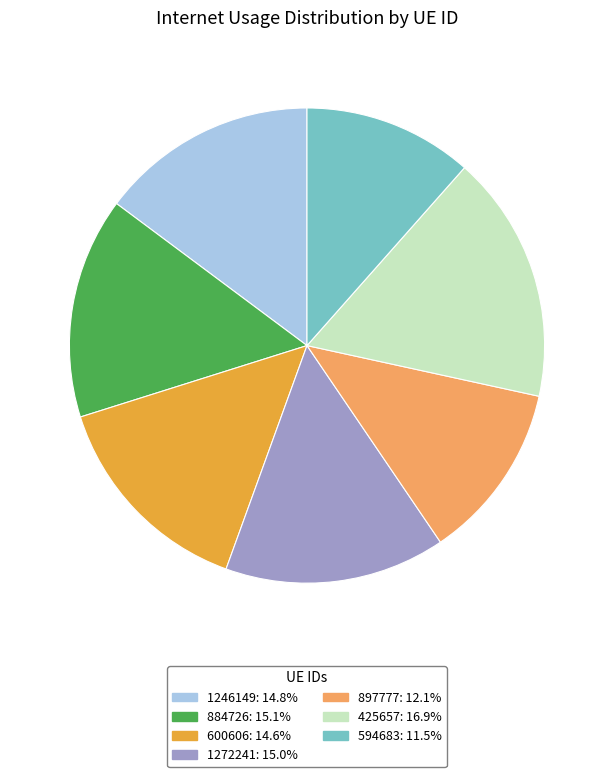

Which category has the smallest portion of the pie?

594683